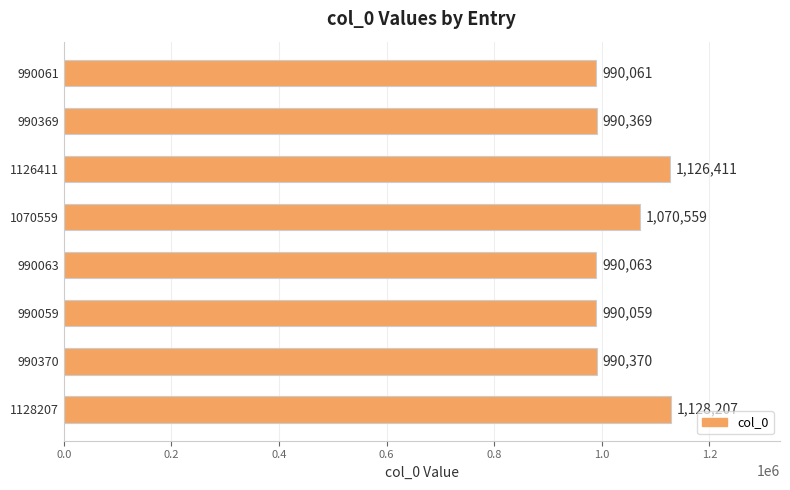

How many data points does each series have?

8